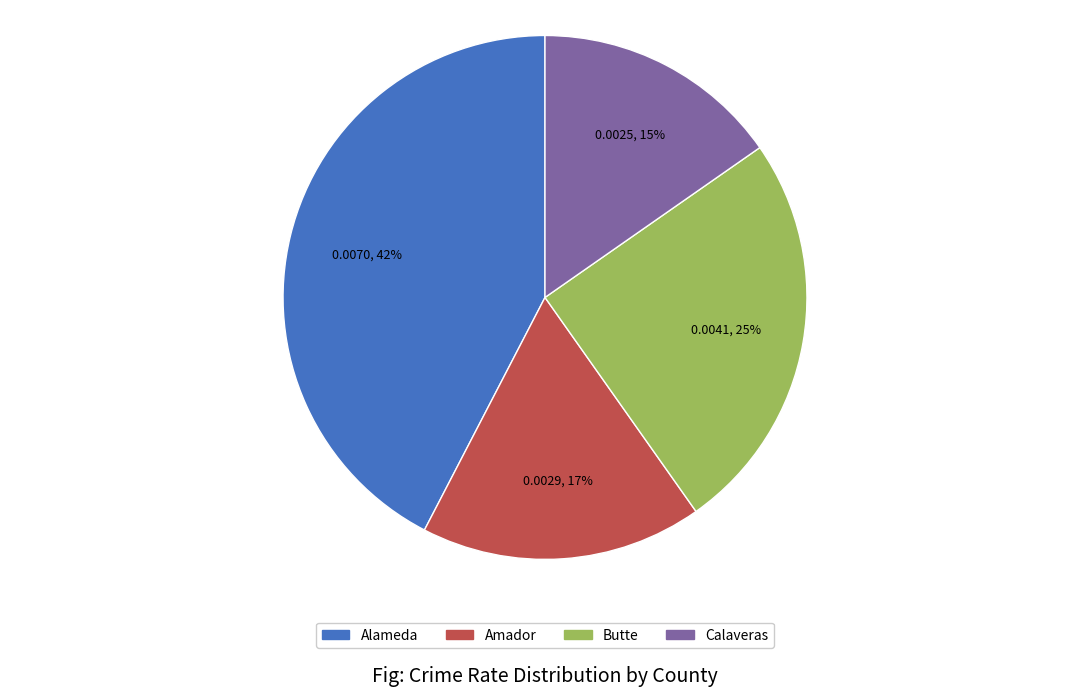

Is it true that Amador is 17% of the pie?

True